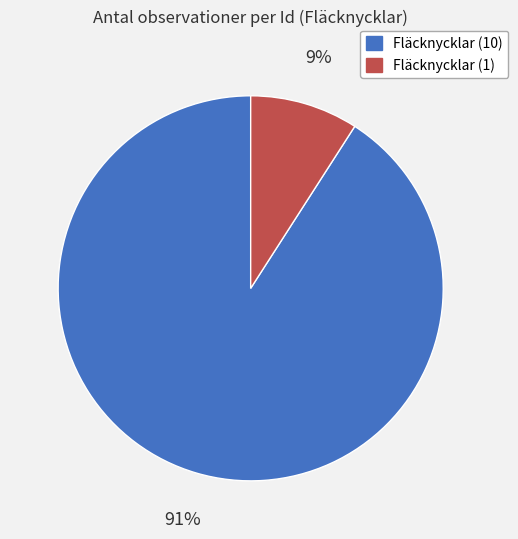

Between Fläcknycklar (1) and Fläcknycklar (10), which is larger?

Fläcknycklar (10)